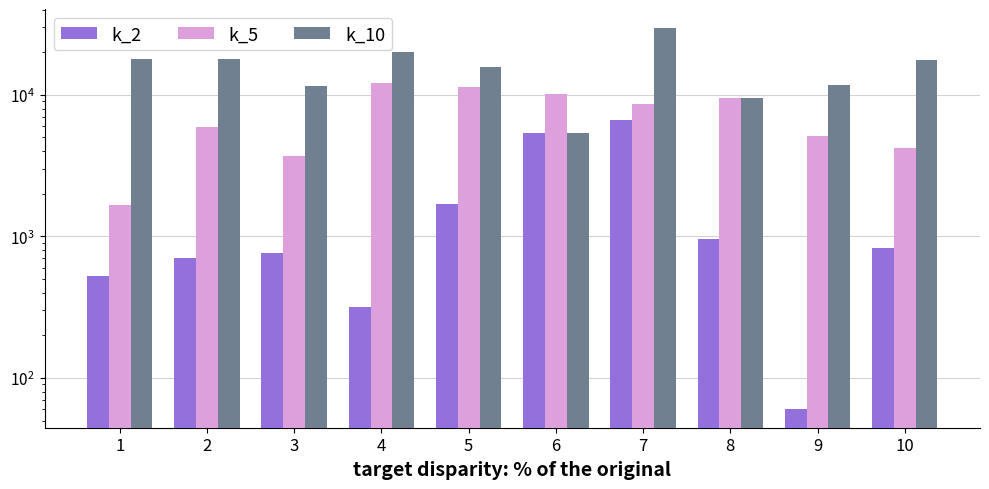

At 5, list the series in order from largest to smallest.

k_10, k_5, k_2